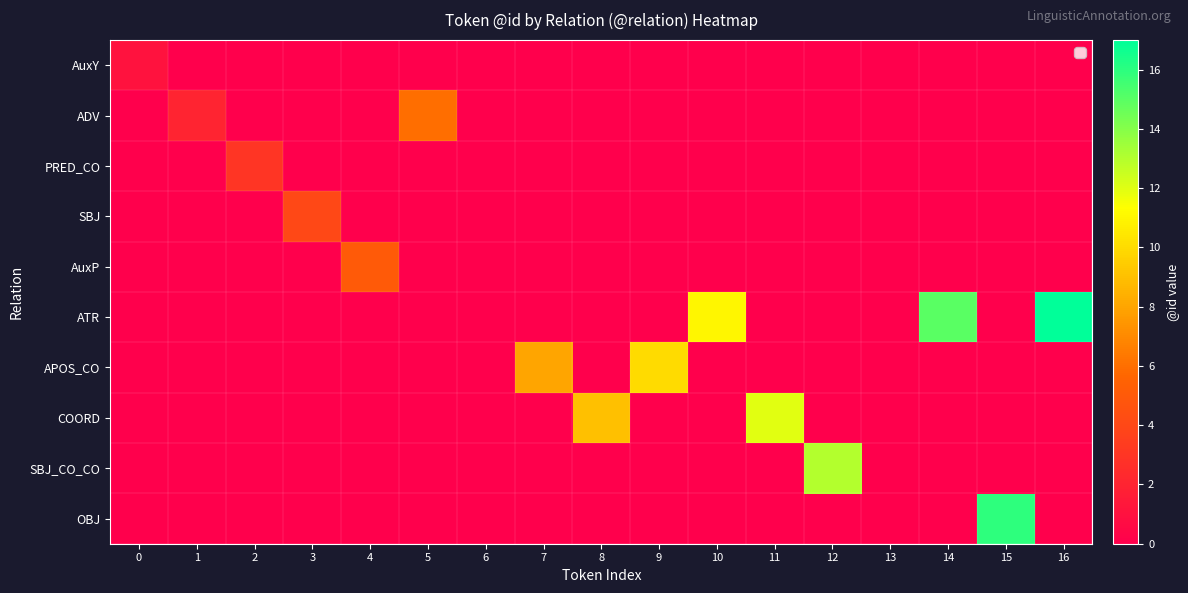

At which category does the chart reach its minimum across all series?

1